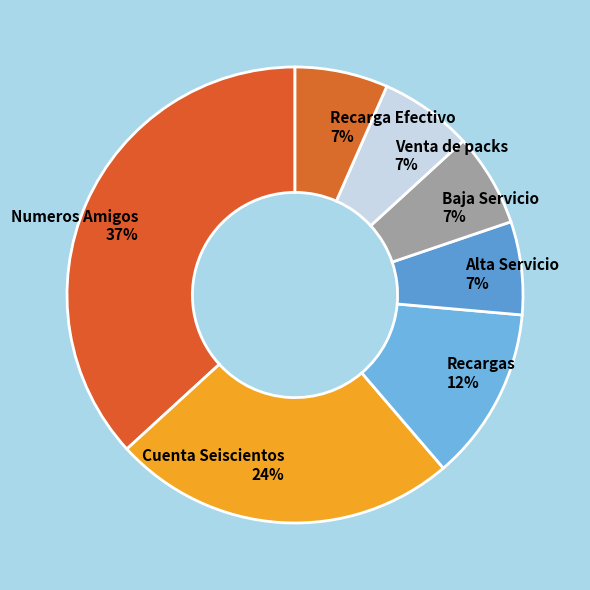

The Recarga Efectivo 7% slice represents 7% of the pie. True or false?

True